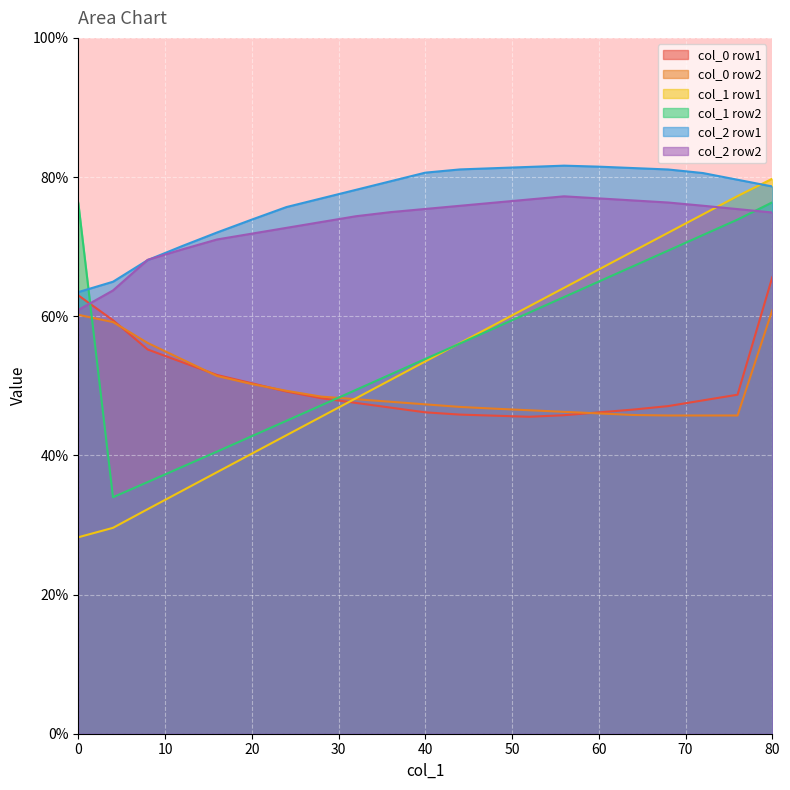

What is the highest value of the col_2 row1 series?

81.6